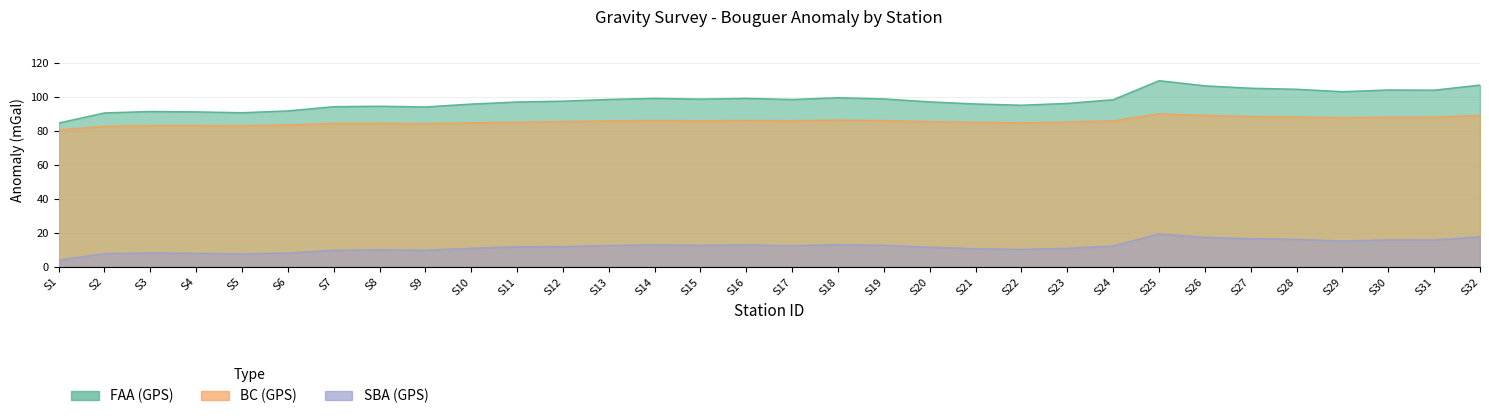

Rank the series at S16 from highest to lowest value.

FAA (GPS), BC (GPS), SBA (GPS)